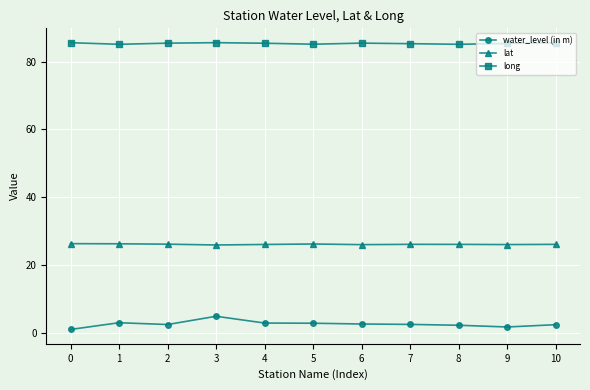

List the series in order of their overall mean, highest first.

long, lat, water_level (in m)